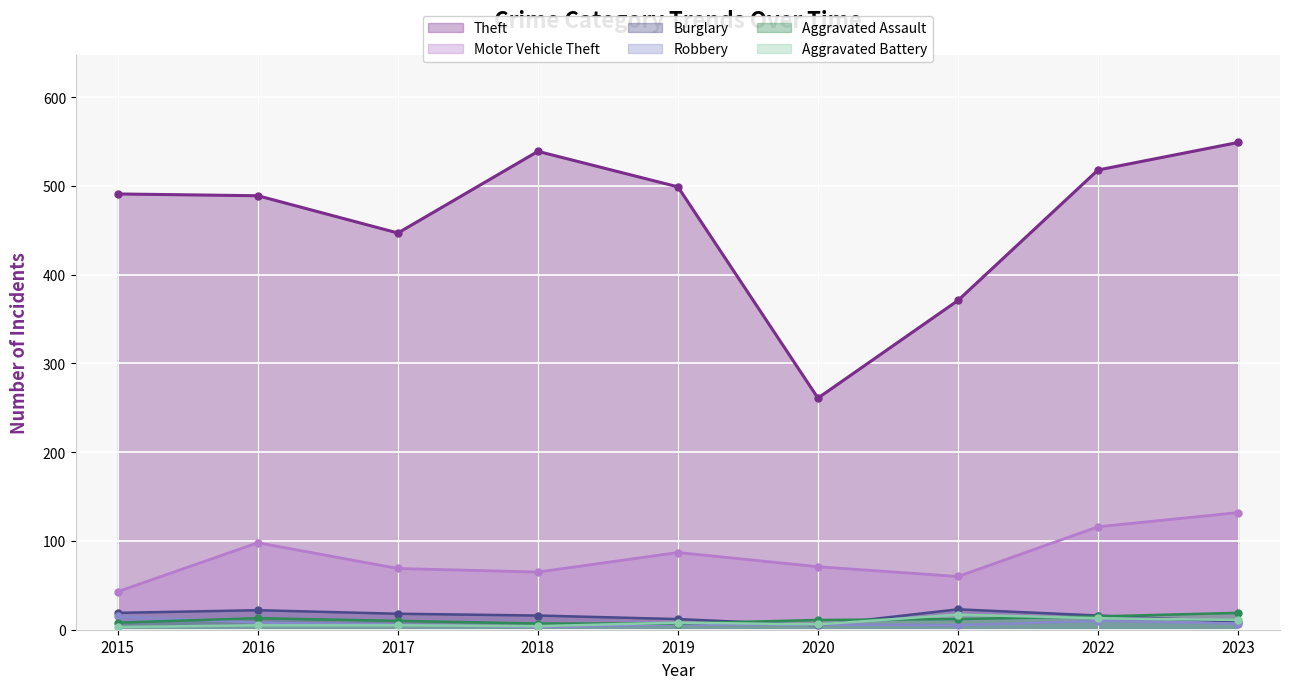

Rank the series at 2021 from lowest to highest value.

Robbery, Aggravated Assault, Aggravated Battery, Burglary, Motor Vehicle Theft, Theft